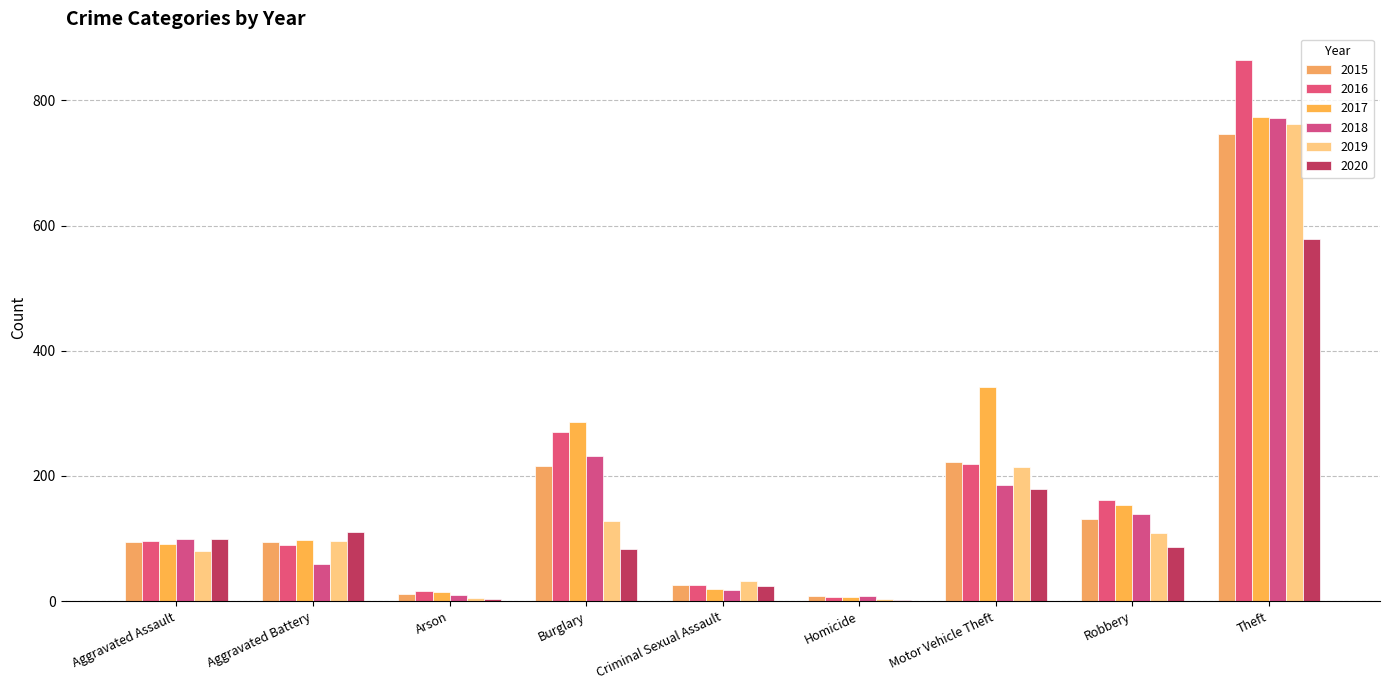

Rank the series by their maximum value, from highest to lowest.

2016, 2017, 2018, 2019, 2015, 2020